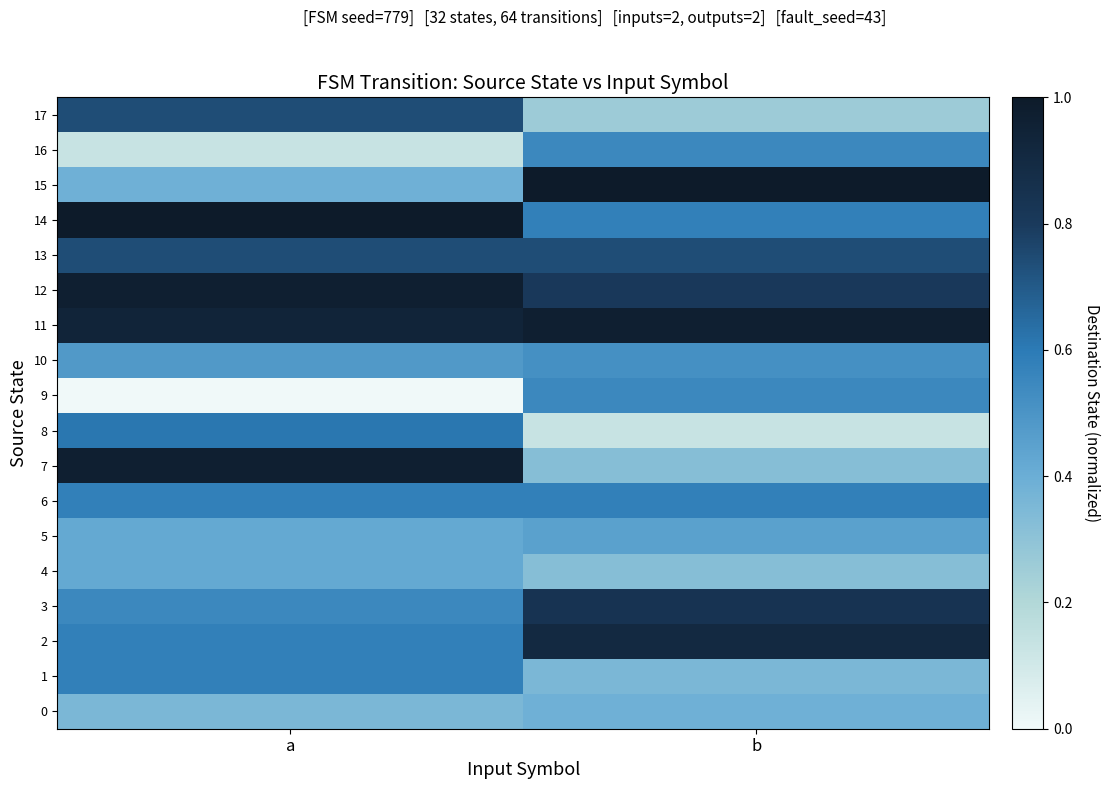

At which category is the sum across all series the highest?

a